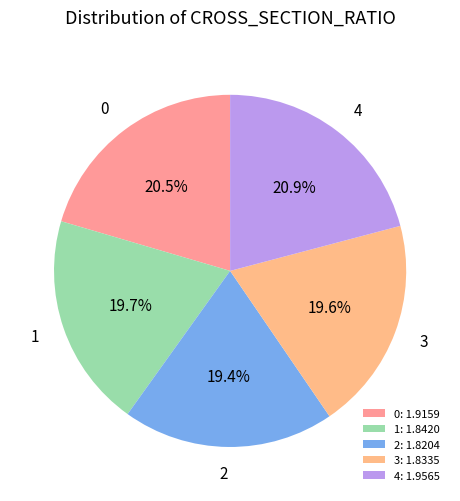

Approximately how many times larger is the value at 0 compared to 2?

1.1